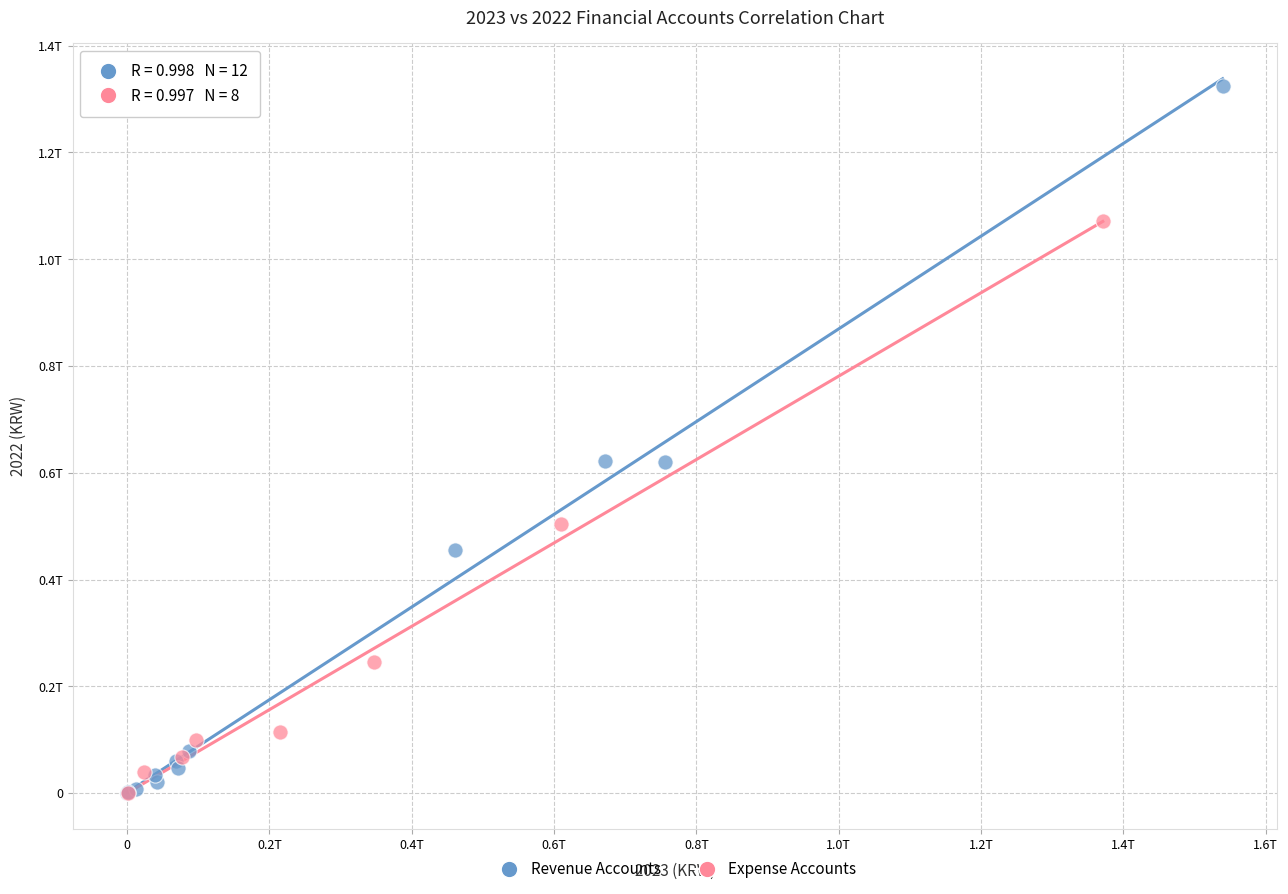

Which series contains the highest Y value?

Revenue Accounts